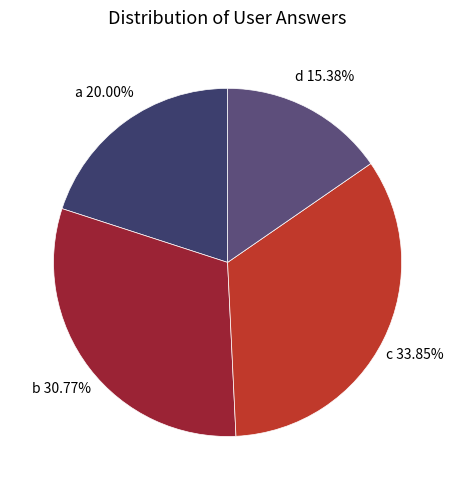

Is d the majority of the pie?

No